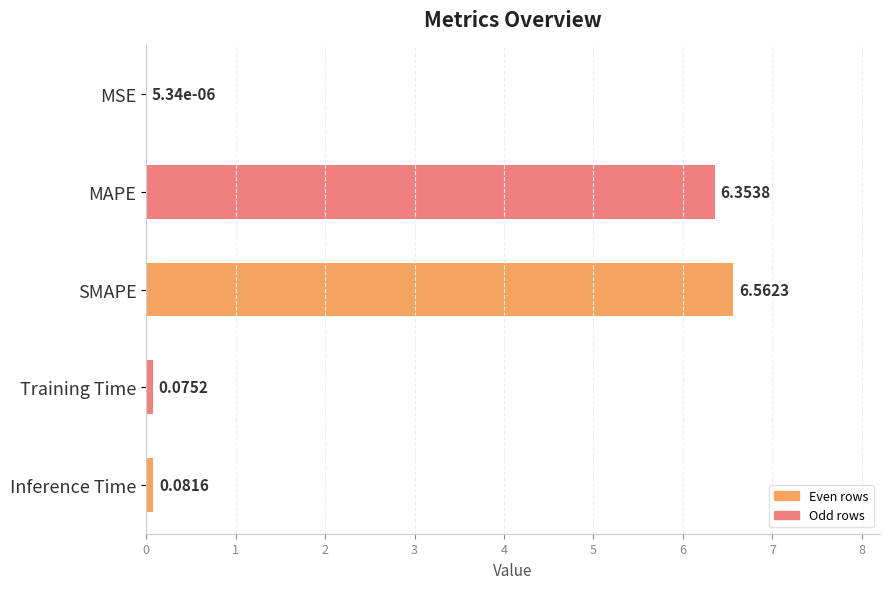

Which has a higher value, Training Time or MSE?

Training Time